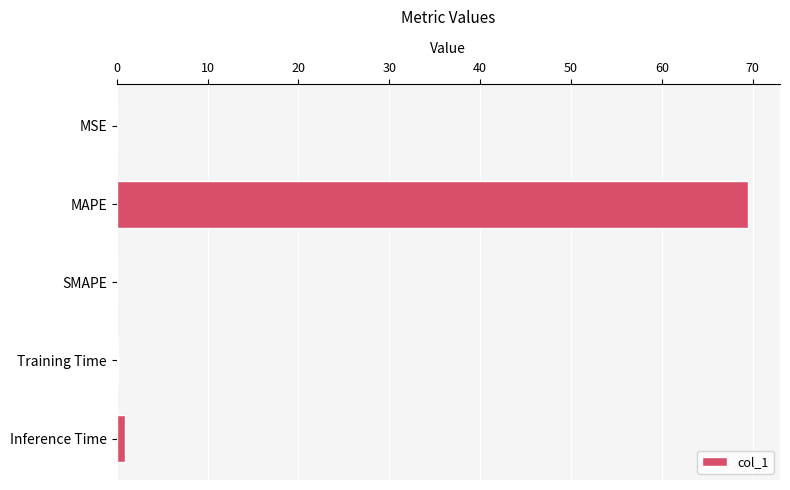

Which label corresponds to the largest value in the chart?

MAPE